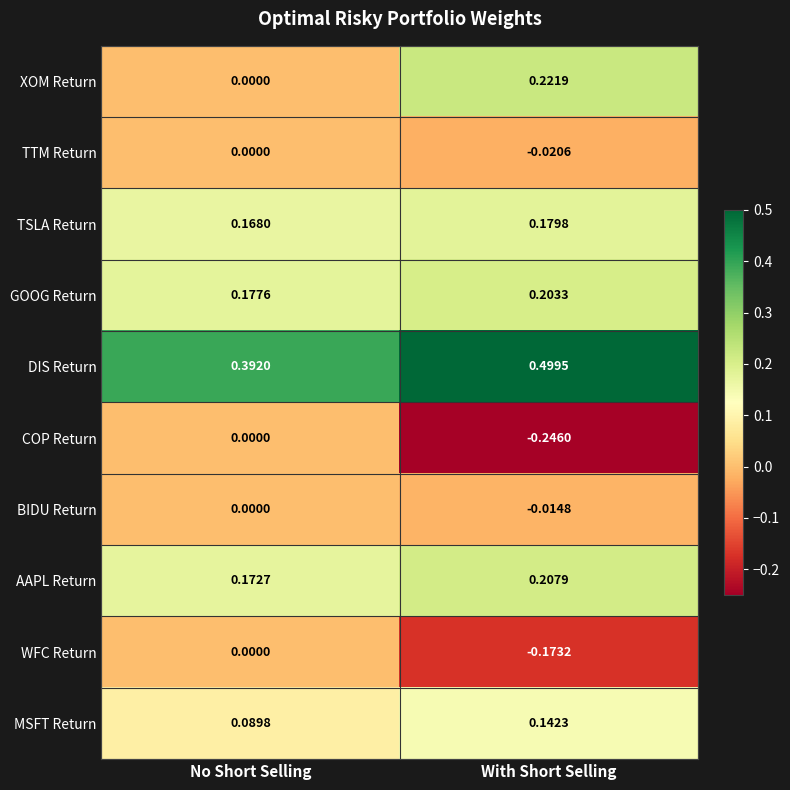

Rank the series at With Short Selling from highest to lowest value.

DIS Return, XOM Return, AAPL Return, GOOG Return, TSLA Return, MSFT Return, BIDU Return, TTM Return, WFC Return, COP Return